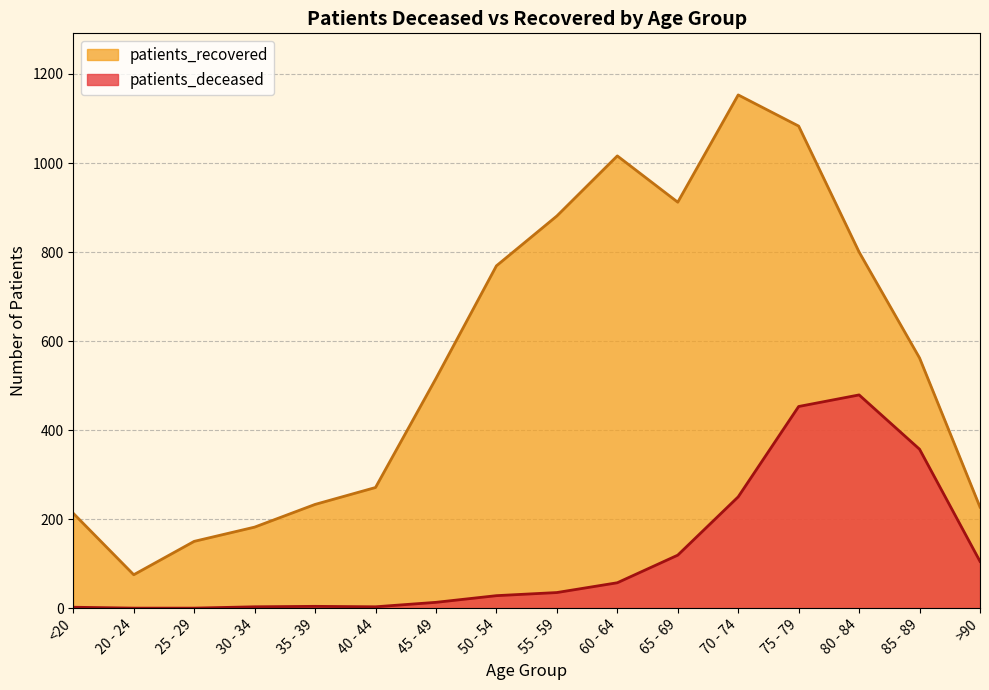

What is the difference between the second highest and second lowest values in the patients_recovered series?

933